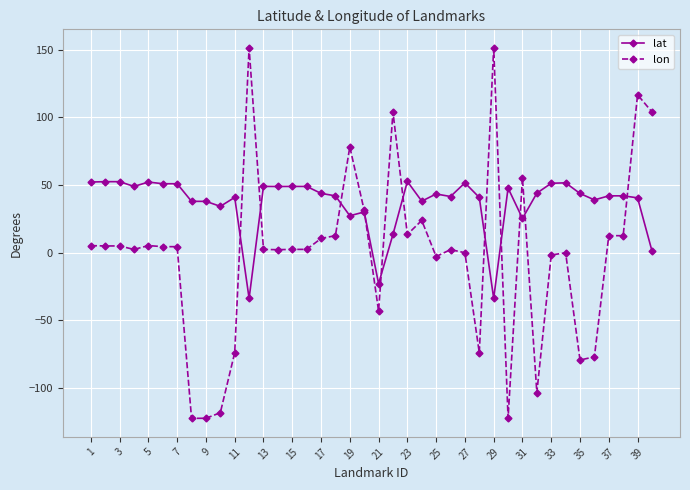

Rank the series by their maximum value, from highest to lowest.

lon, lat